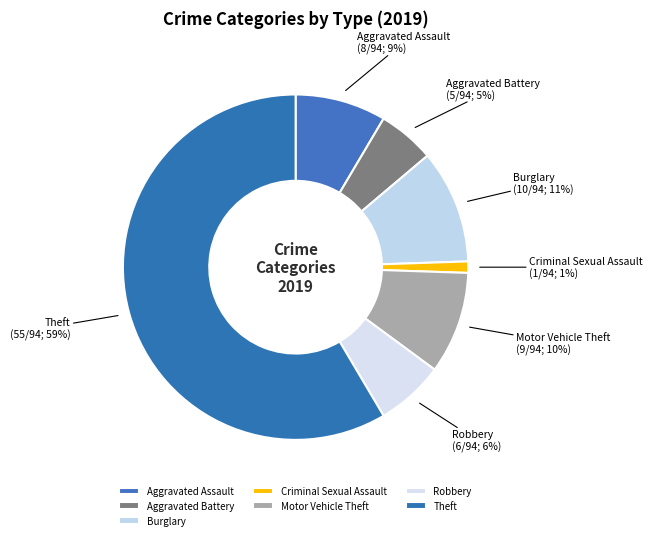

What is the largest slice in the pie chart?

Theft